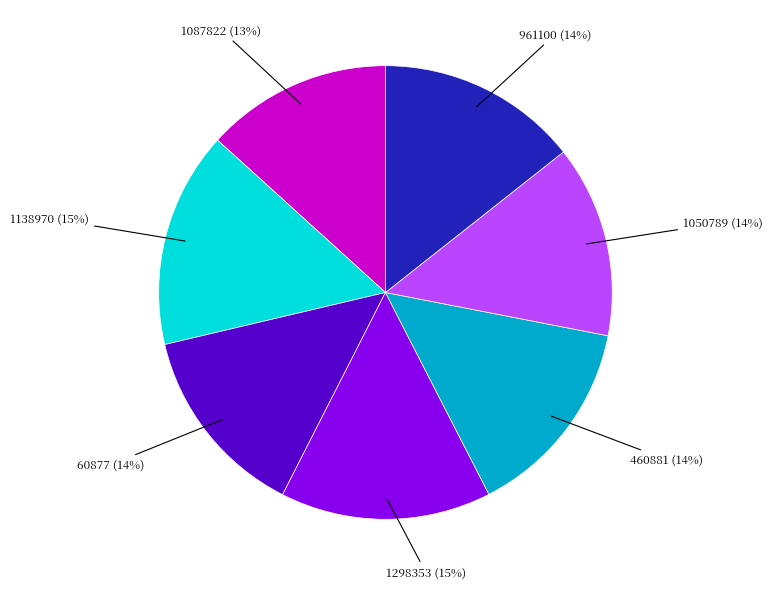

To the nearest percent, what is the average slice percentage?

14%